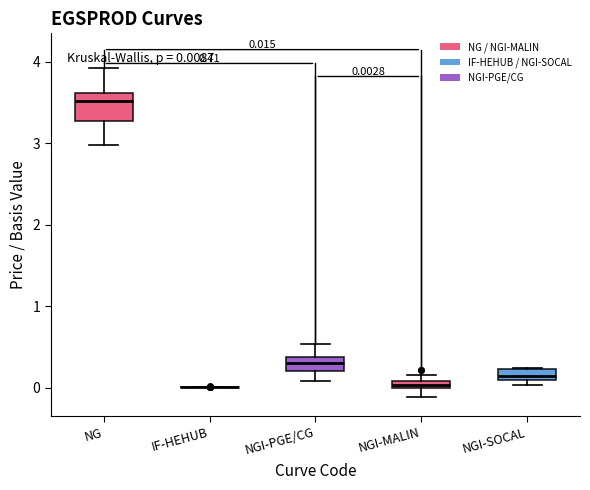

Which box is the tallest, from its lower edge to its upper edge?

NG